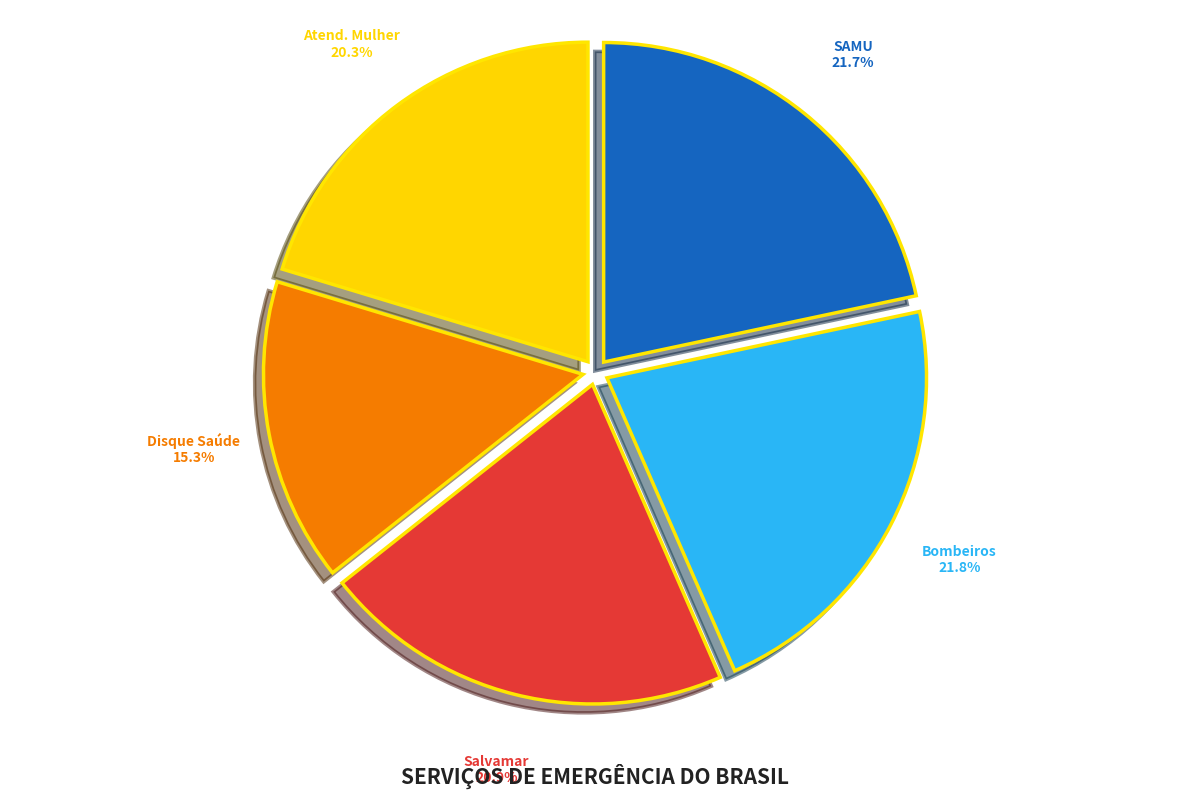

Does any single category account for the majority?

No